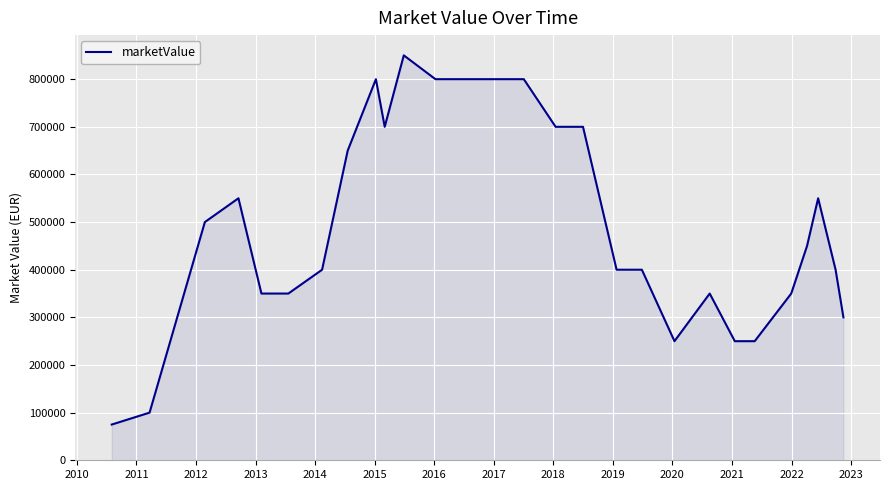

What is the maximum value shown in the chart?

850000